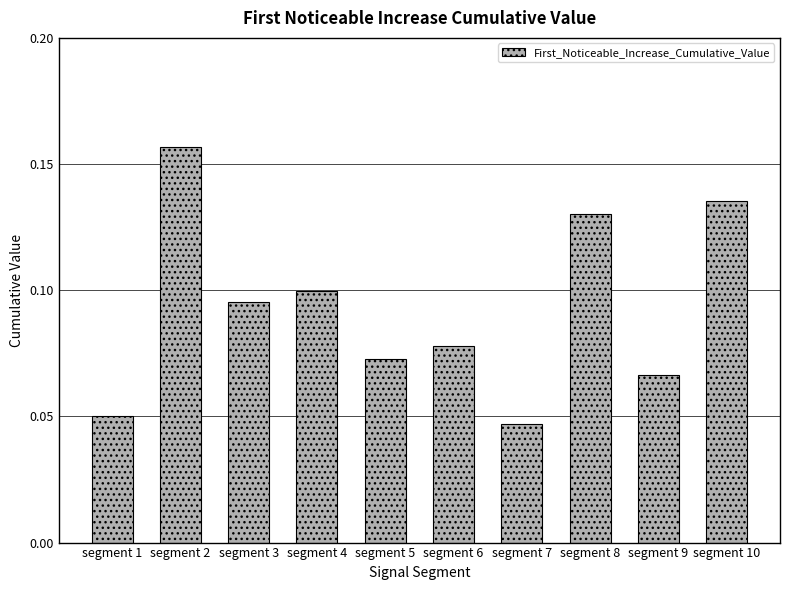

Rank the categories by value from highest to lowest.

segment 2, segment 10, segment 8, segment 4, segment 3, segment 6, segment 5, segment 9, segment 1, segment 7